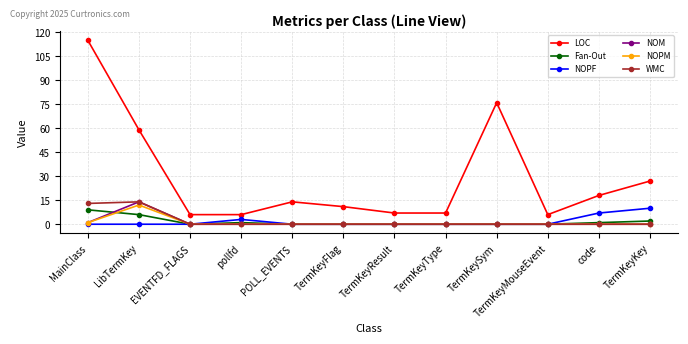

How many Fan-Out values are between 0 and 2?

10